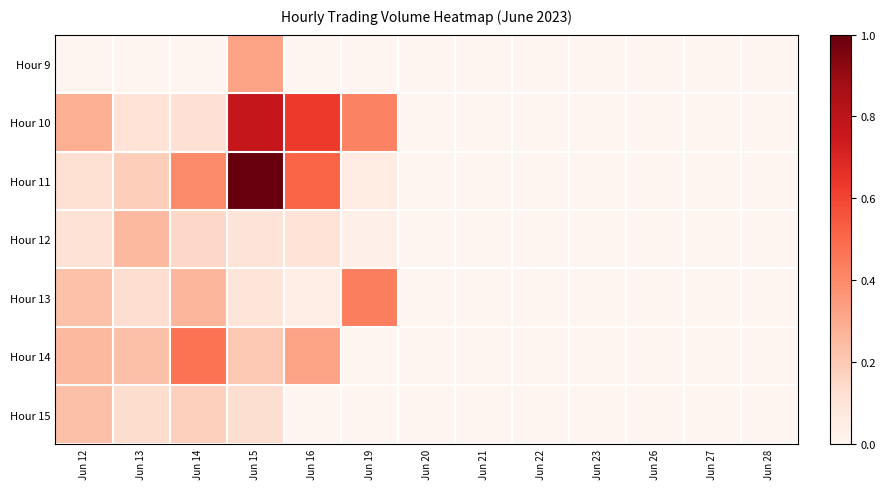

Which has a higher value, Jun 26 or Jun 15?

Jun 15